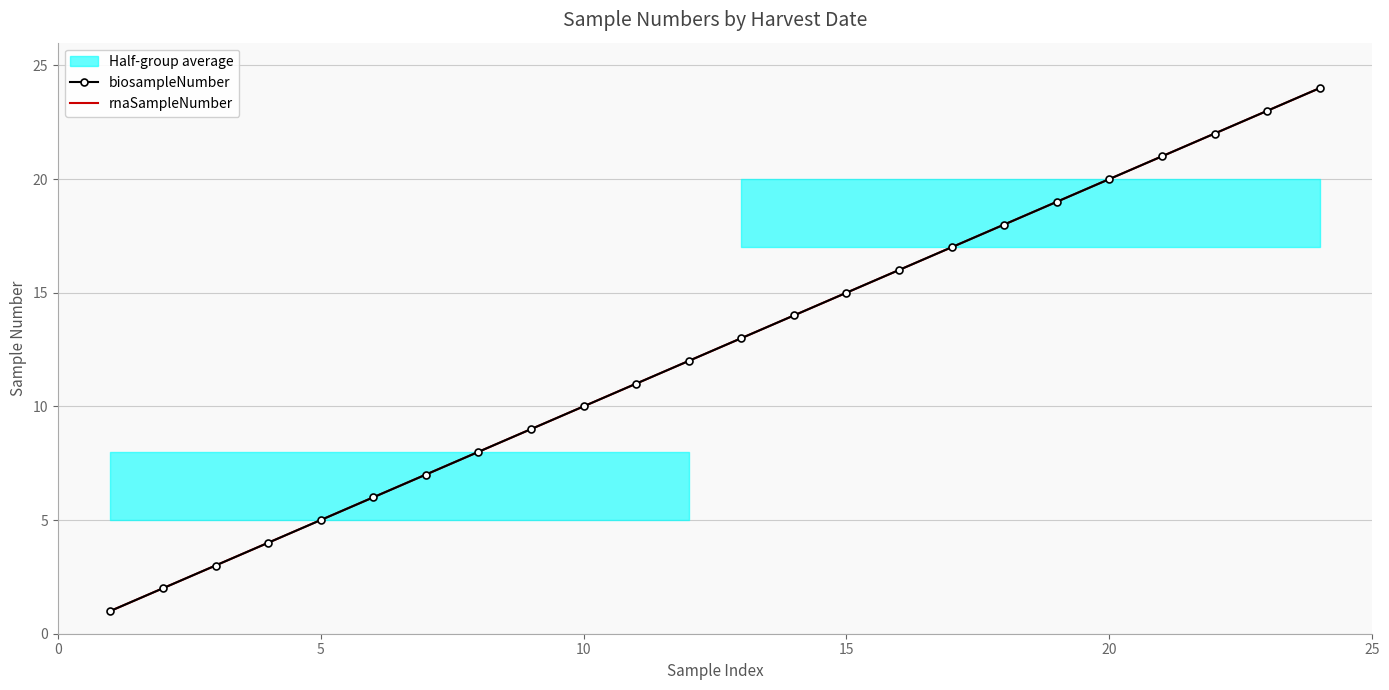

What is the highest value of the biosampleNumber series?

24